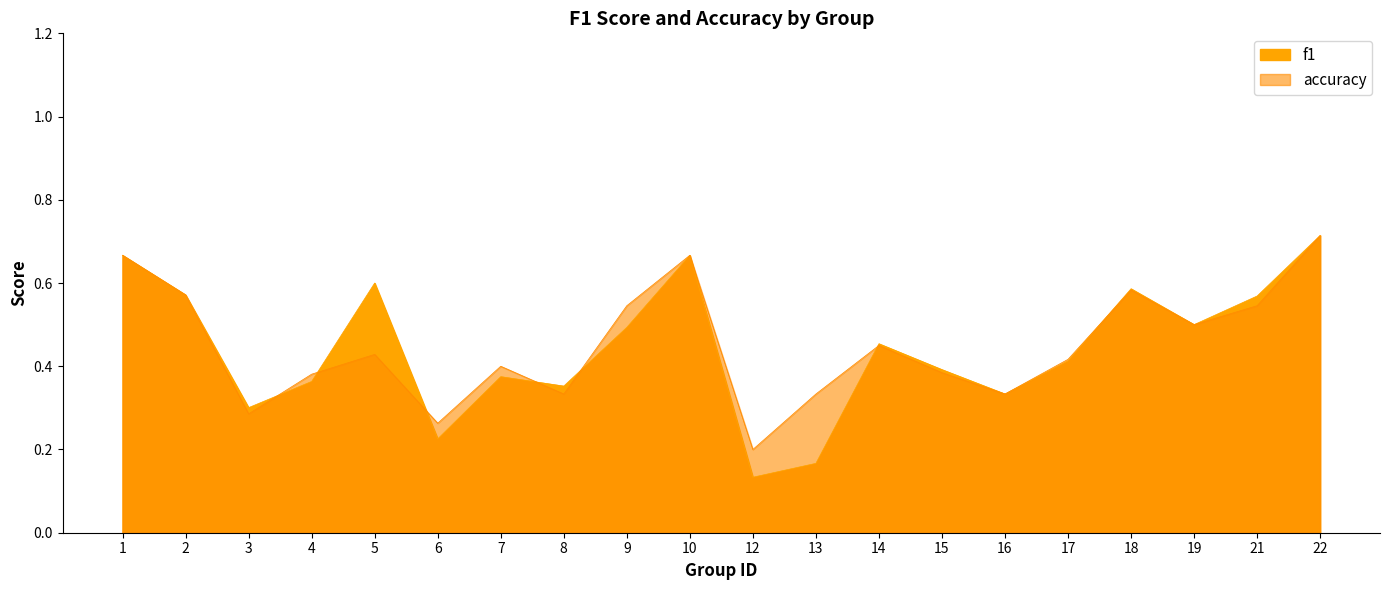

List the labels in order of f1 value, smallest first.

12, 13, 6, 3, 16, 8, 4, 7, 15, 17, 14, 9, 19, 21, 2, 18, 5, 1, 10, 22